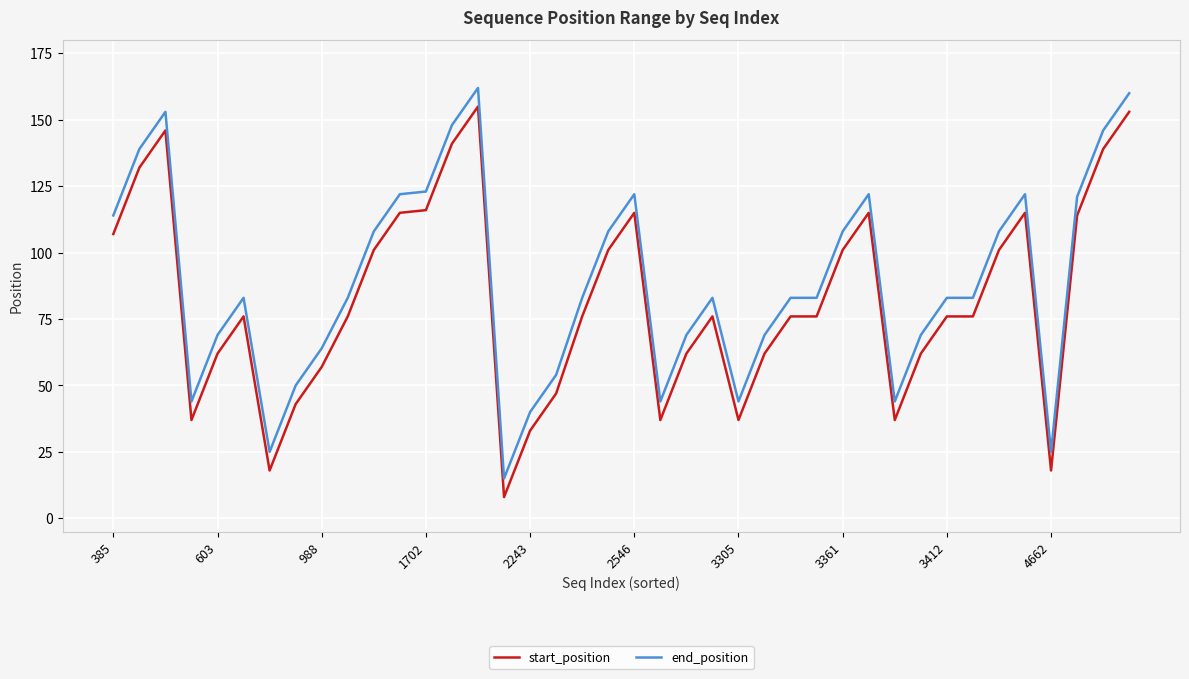

What is the difference between the maximum and minimum values in the start_position series?

147